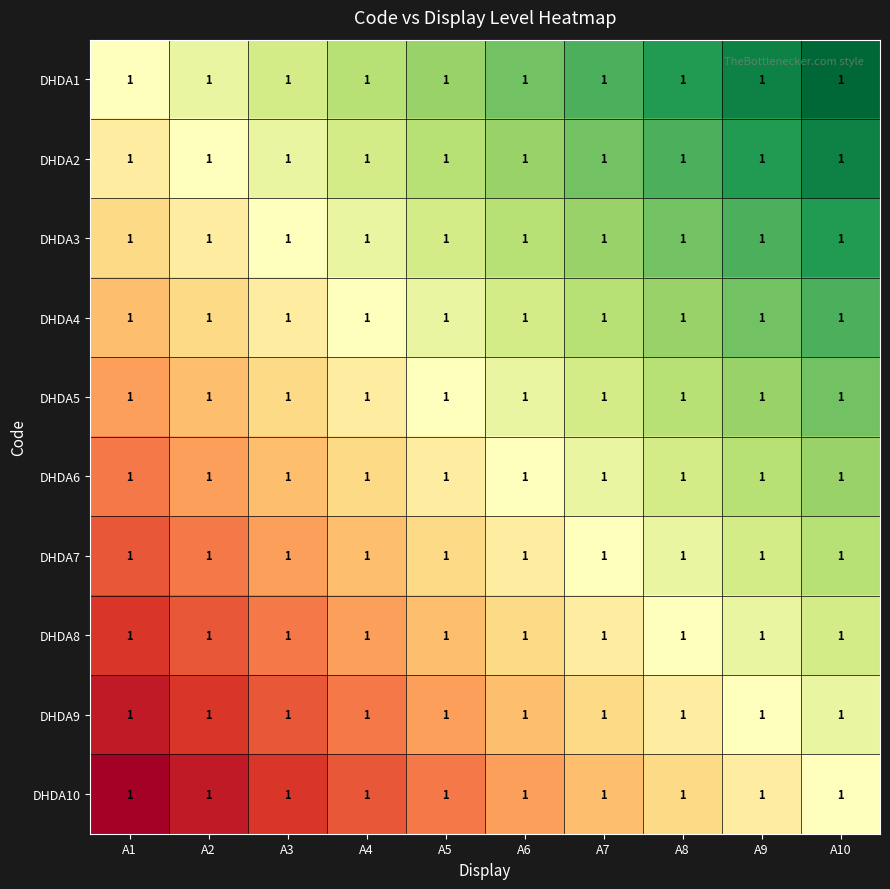

What is the total value across all series at A5?

-5